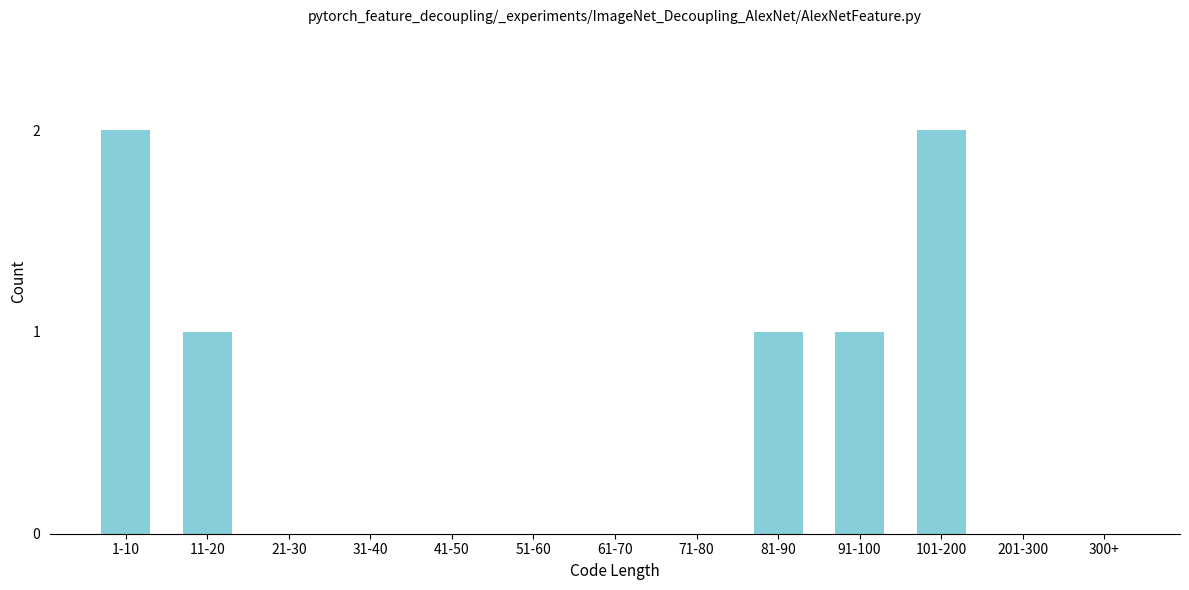

Reading left to right, what are all the values shown in this chart?

1-10=2	11-20=1	21-30=0	31-40=0	41-50=0	51-60=0	61-70=0	71-80=0	81-90=1	91-100=1	101-200=2	201-300=0	300+=0